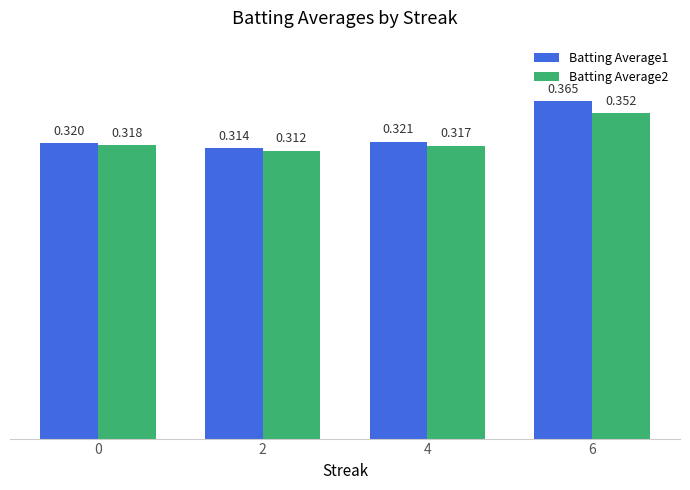

The Batting Average2 series shows 0.6 at 0. True or false?

False